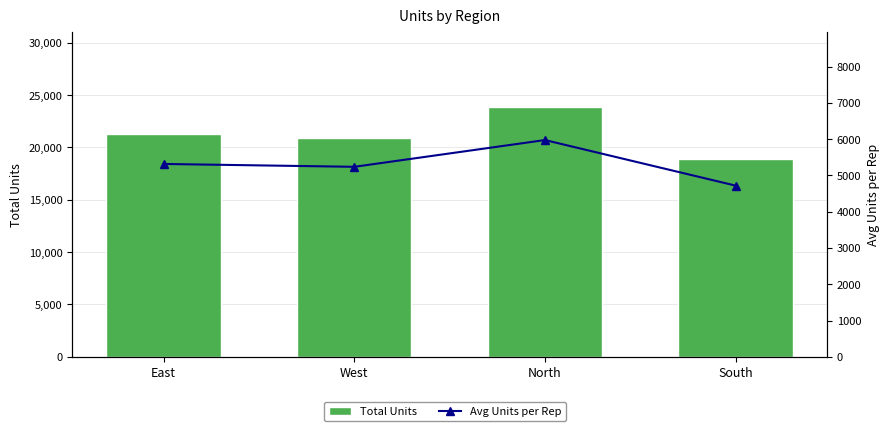

What is the maximum value shown in the chart?

23896.0